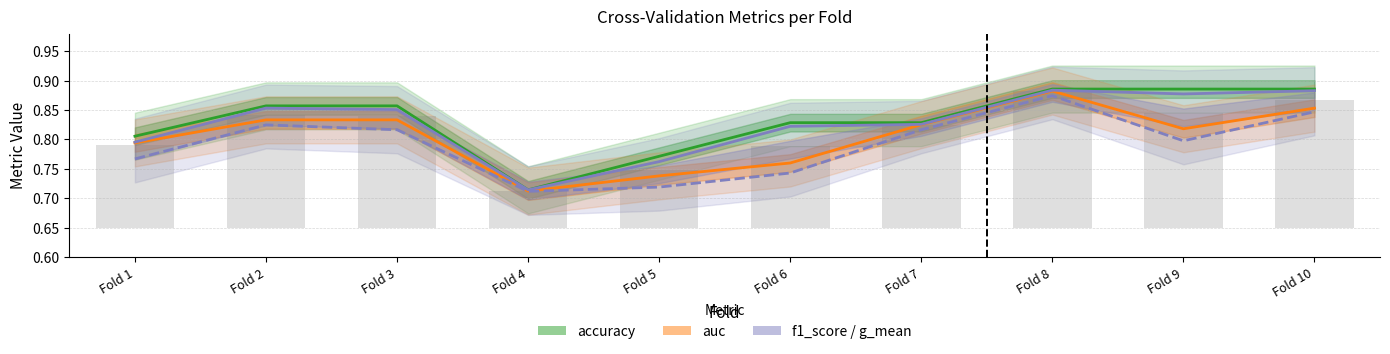

What is the difference between the f1_score values at Fold 5 and Fold 2?

0.1